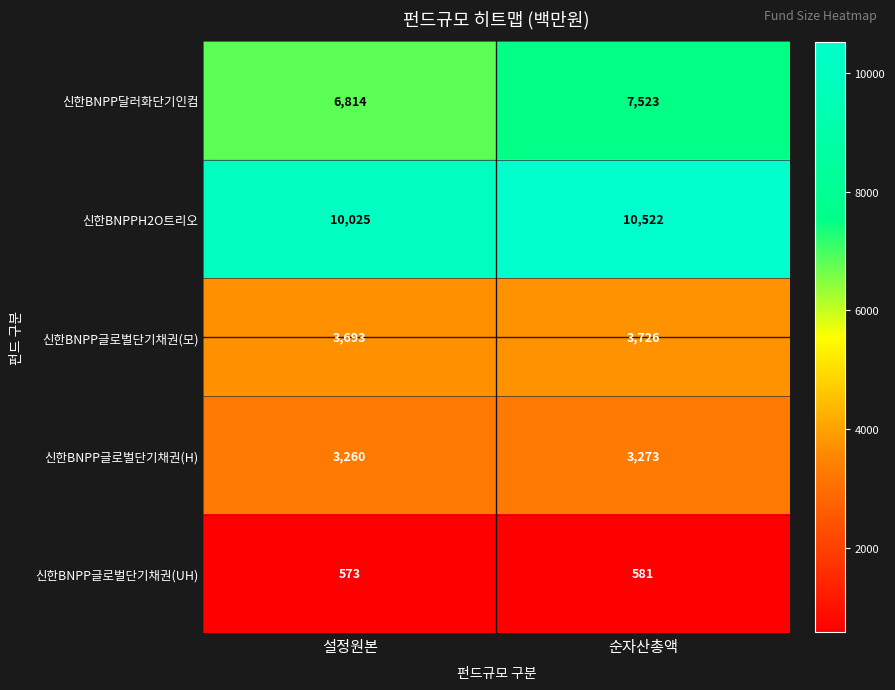

At which category is the sum across all series the highest?

순자산총액